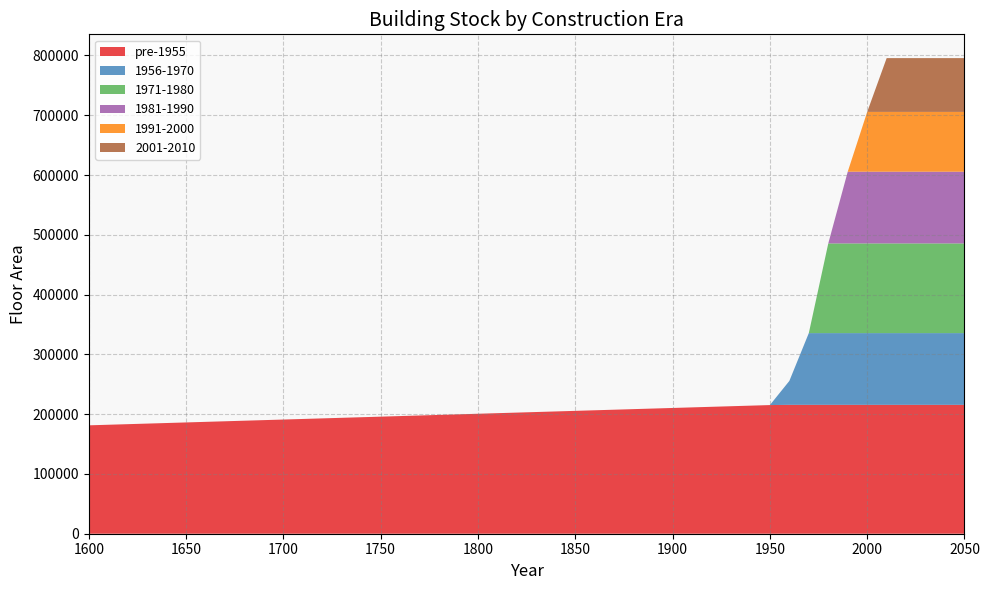

What is the lowest value of the pre-1955 series?

181317.6